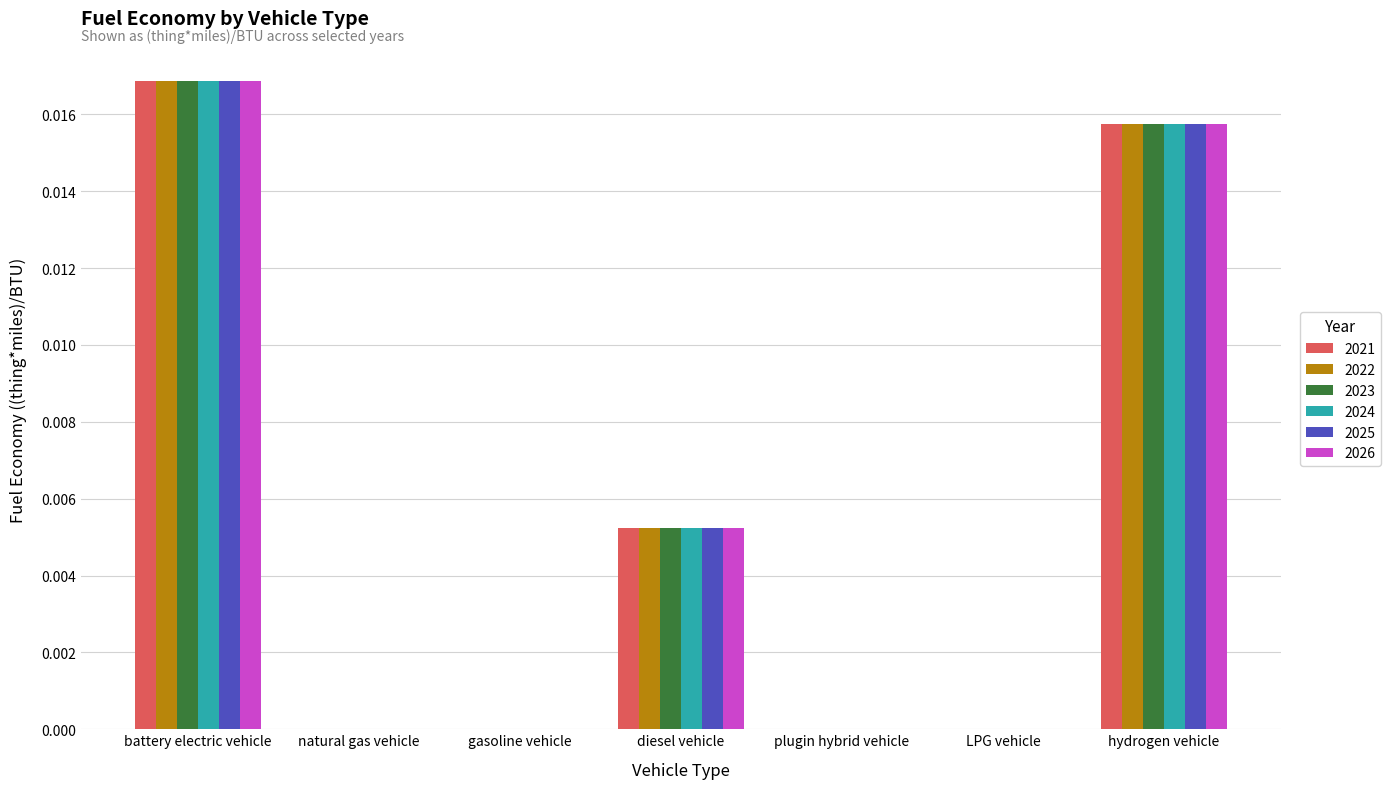

Which category has the highest value in the 2026 series?

battery electric vehicle